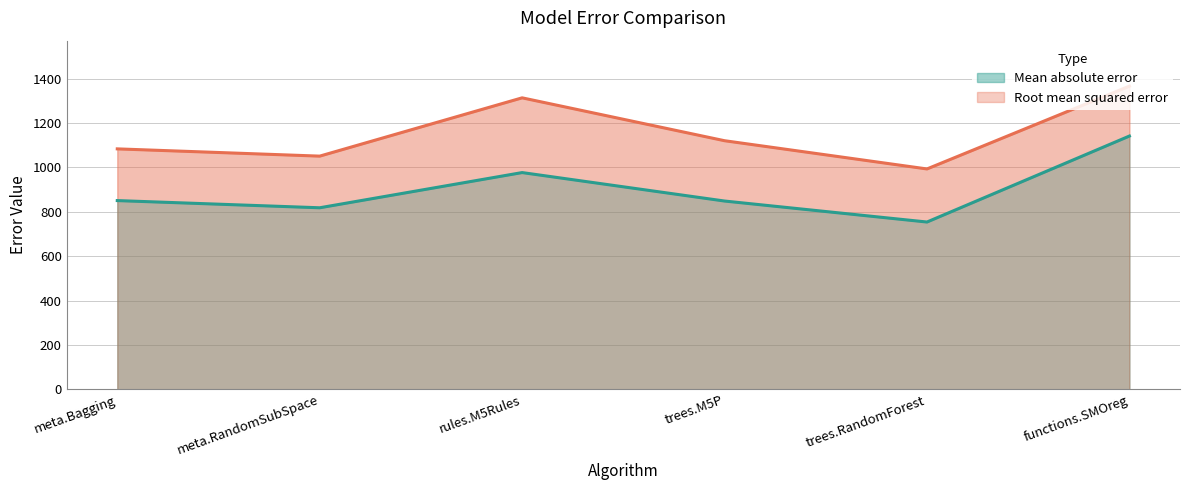

True or false: Mean absolute error and Root mean squared error cross at least once.

False